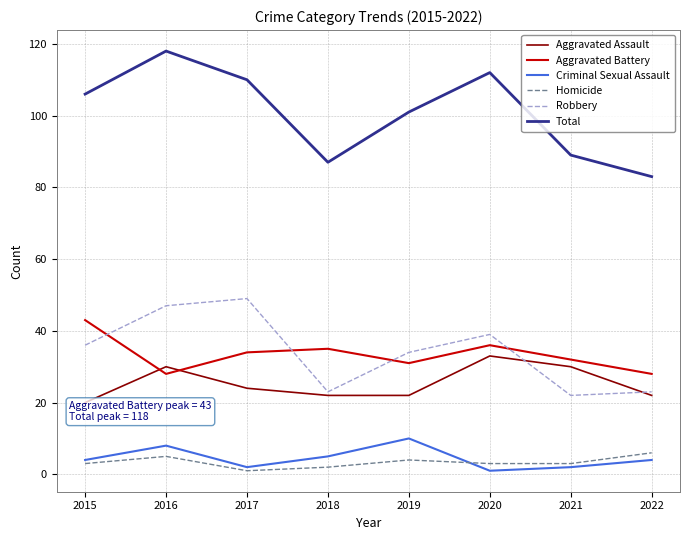

True or false: Homicide and Total intersect in this chart.

False